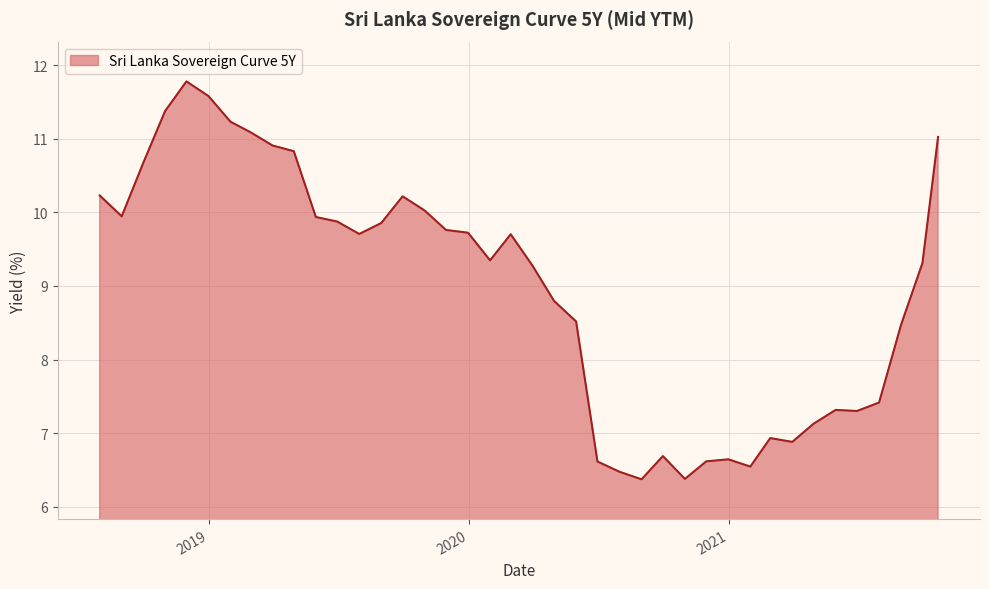

What is the difference between the maximum and minimum values?

5.4